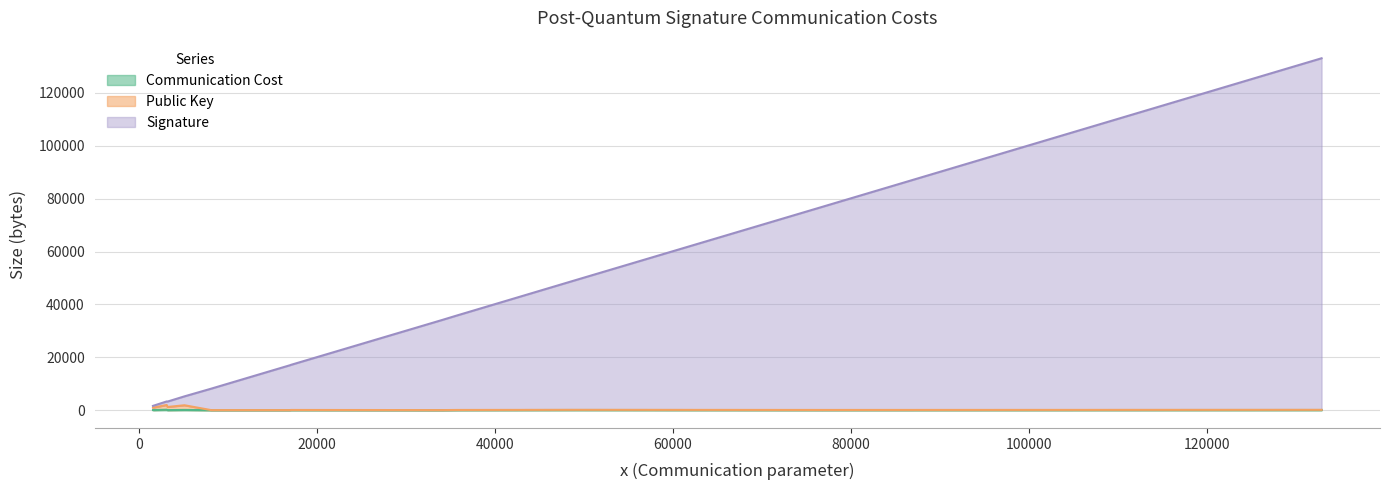

What is the label of the 13th point from the right?

x